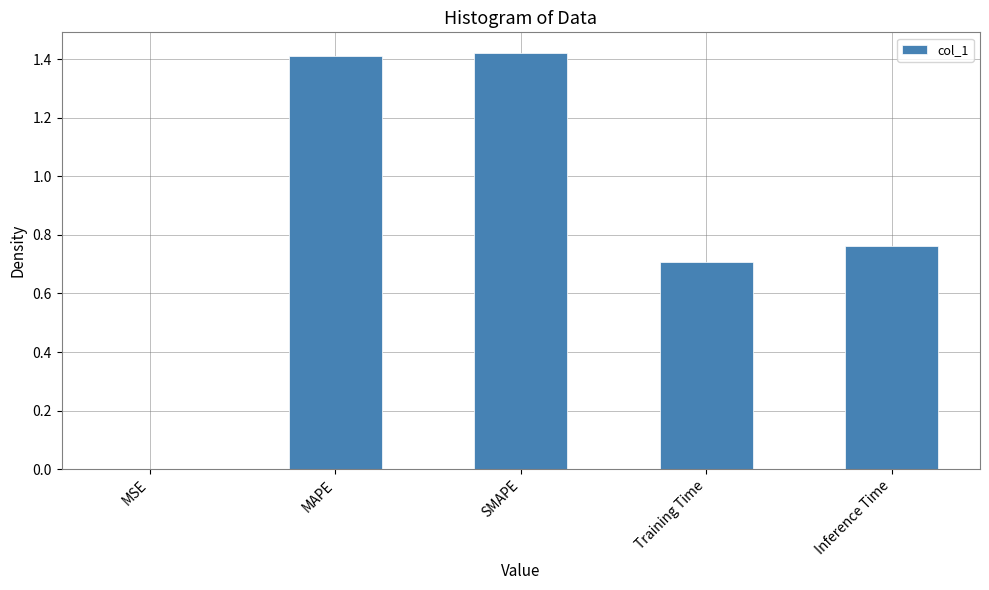

Is it true that the value at Training Time is 0.7?

True